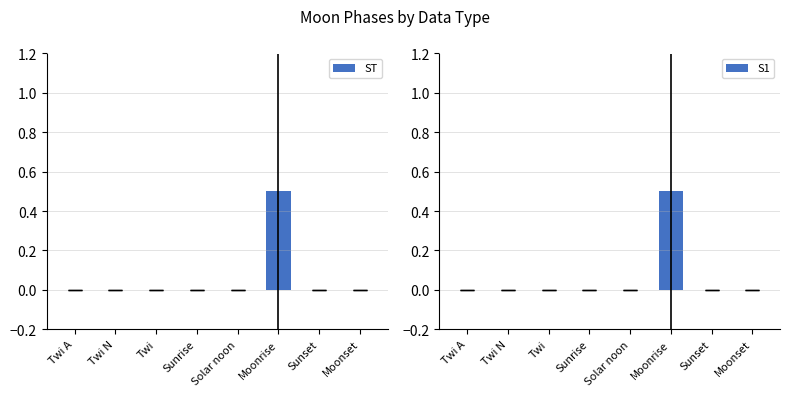

Is it true that S1 equals 0.0 at Twi?

True